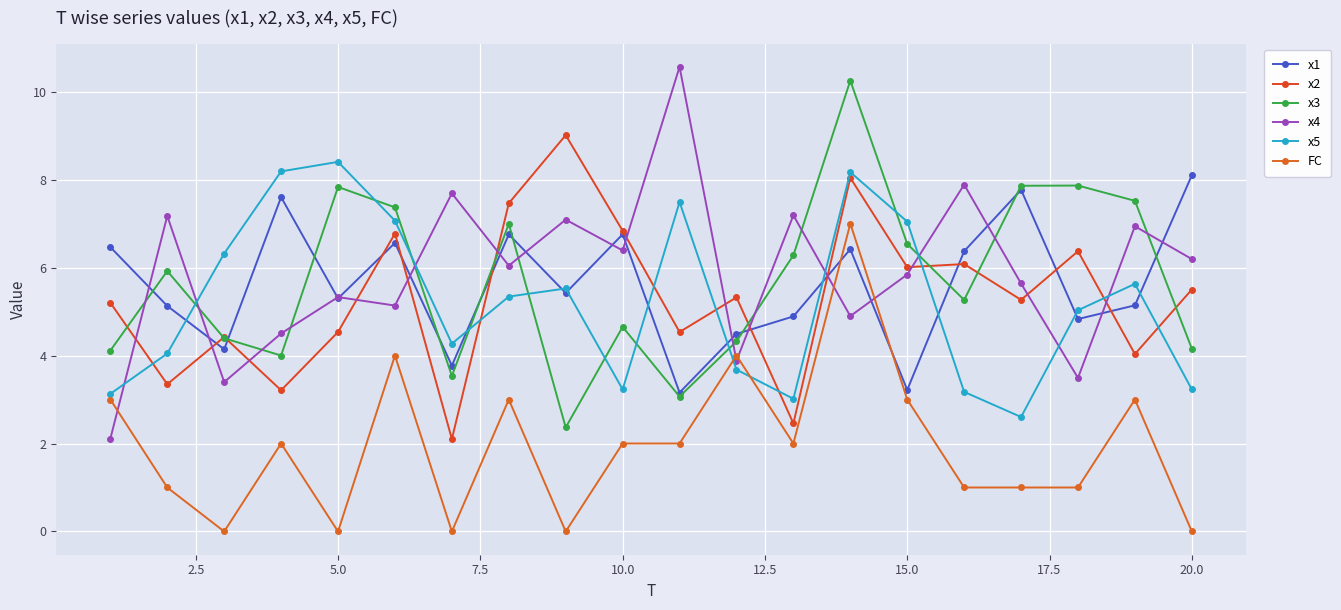

What are all the series names shown in the legend?

x1, x2, x3, x4, x5, FC